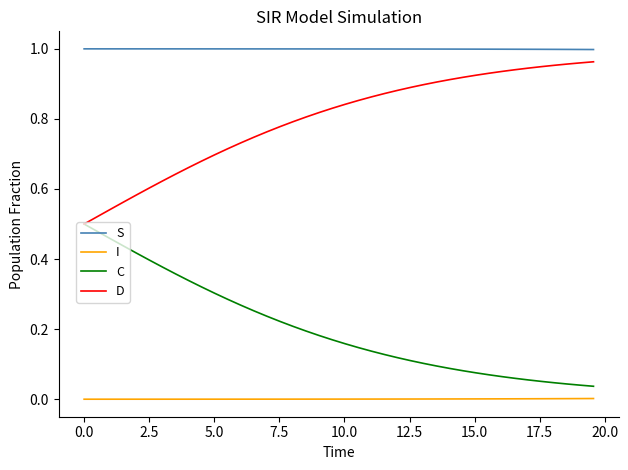

Which series has the largest total across all categories?

S